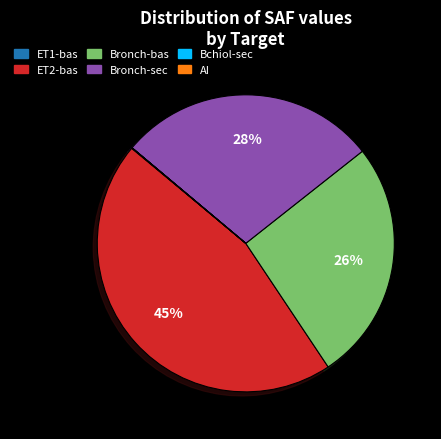

Is there any slice that represents more than half of the pie?

No